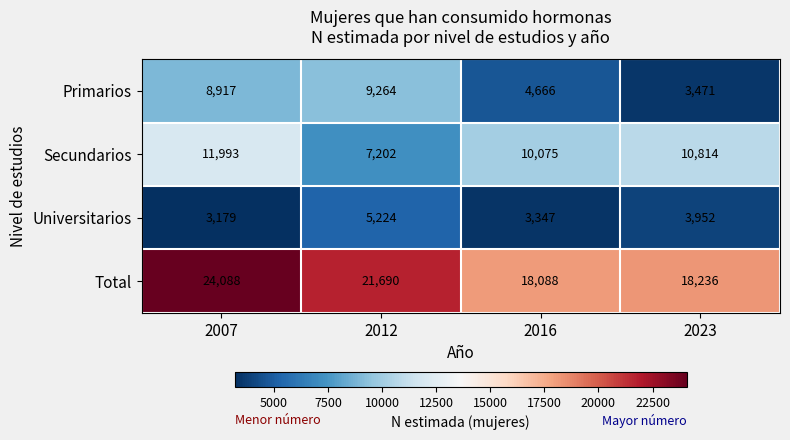

List the series in order of their overall mean, highest first.

Total, Secundarios, Primarios, Universitarios